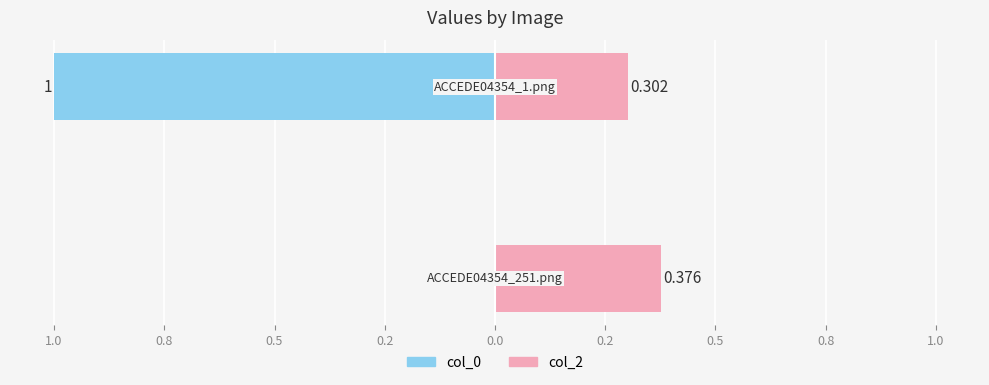

What are all the series names shown in the legend?

col_0, col_2